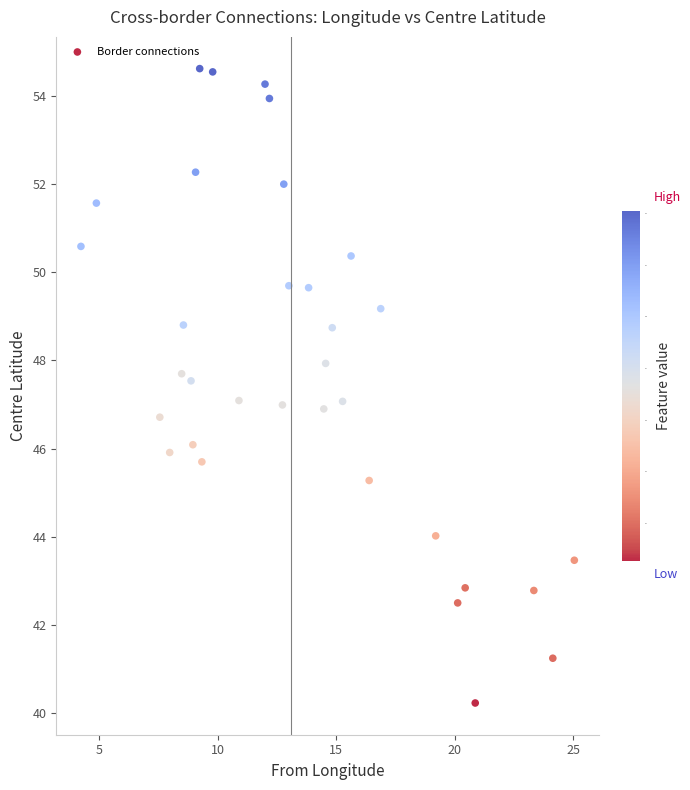

What is the range of Y values (max minus min)?

14.4